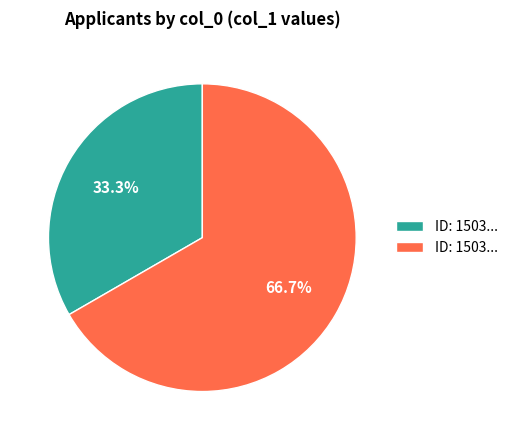

Is there a majority slice in this chart?

Yes